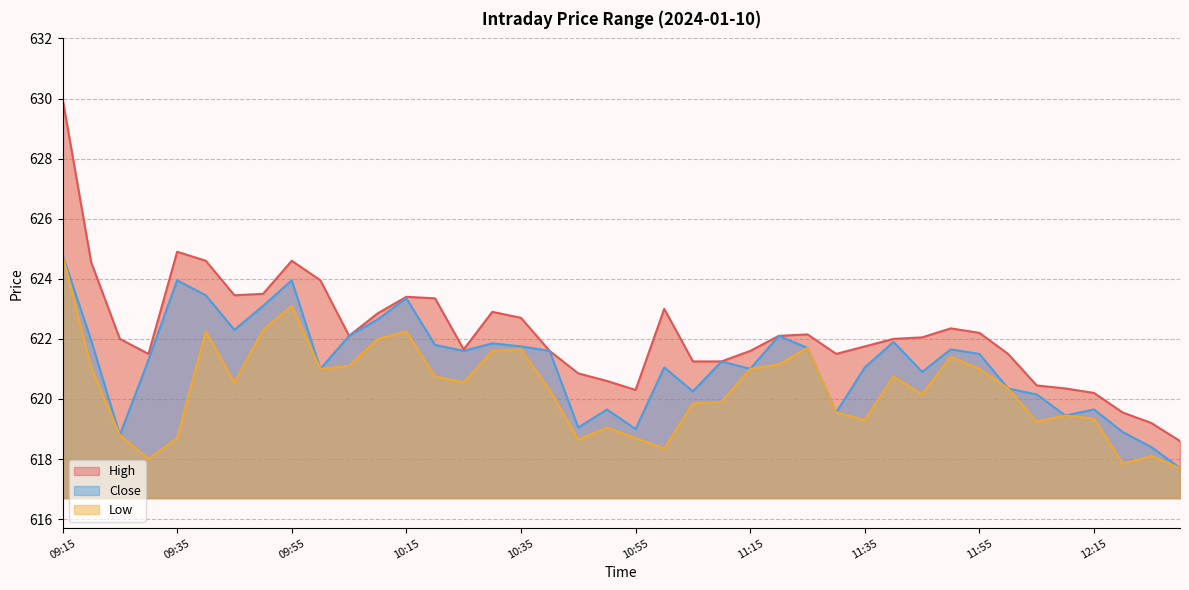

True or false: High and Low cross at least once.

False